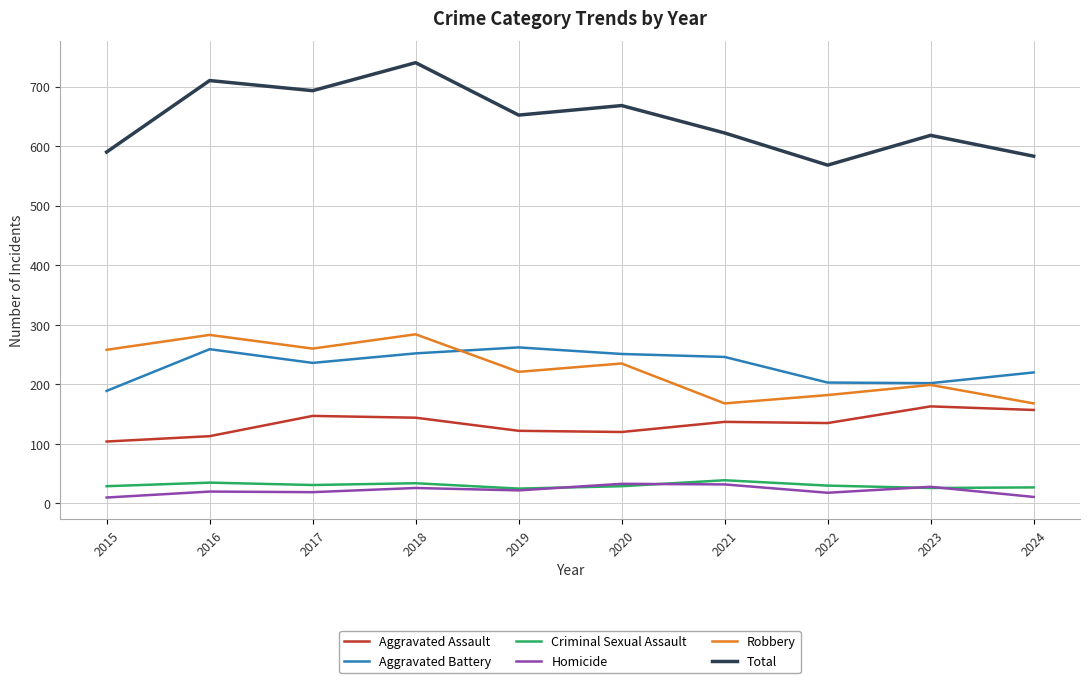

True or false: Aggravated Assault and Criminal Sexual Assault cross at least once.

False